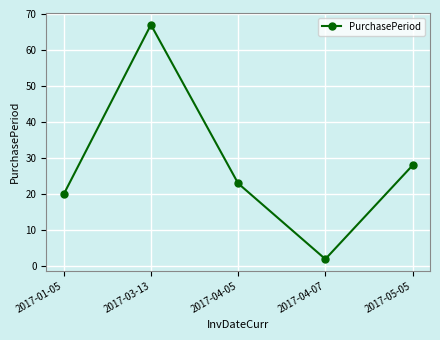

How many lines are shown in the chart?

1